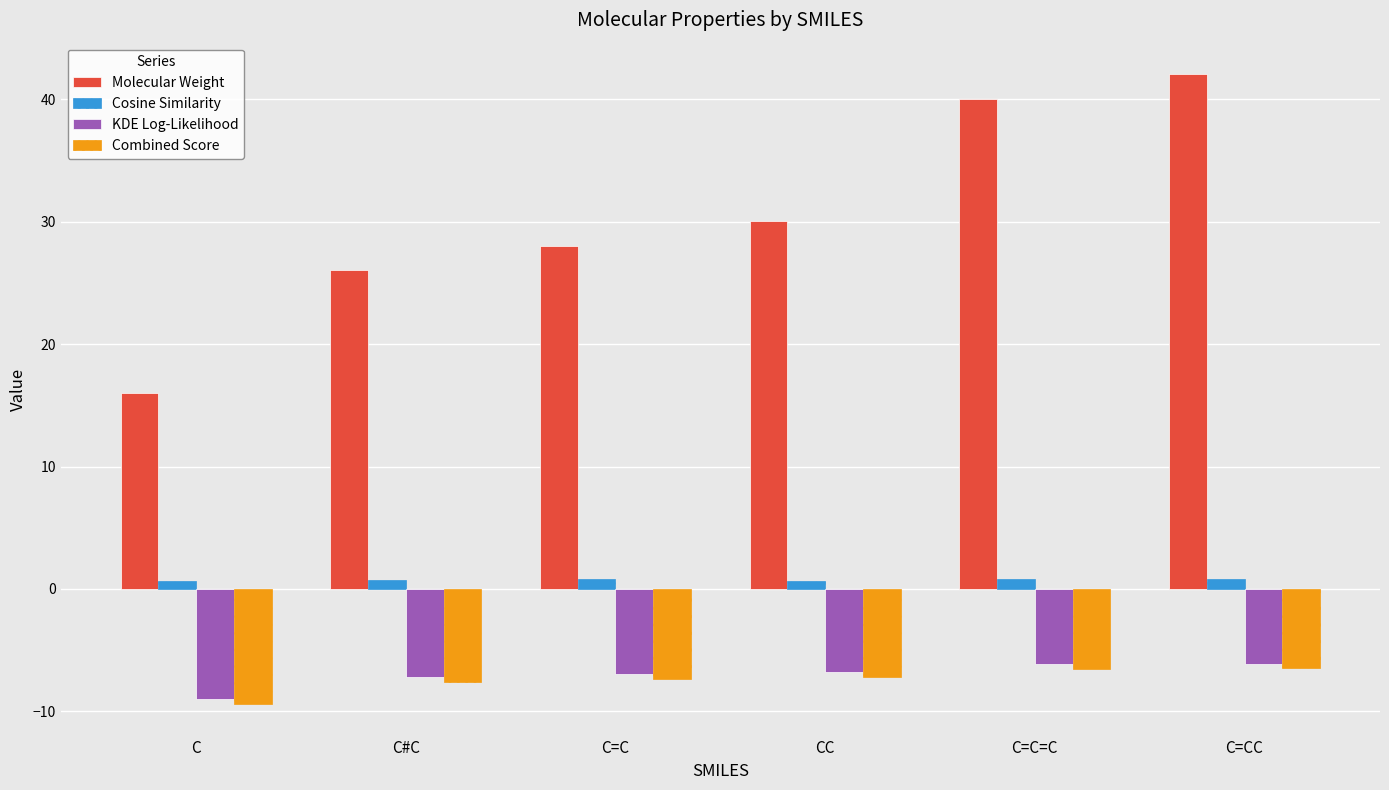

Which series has the largest total across all categories?

Molecular Weight